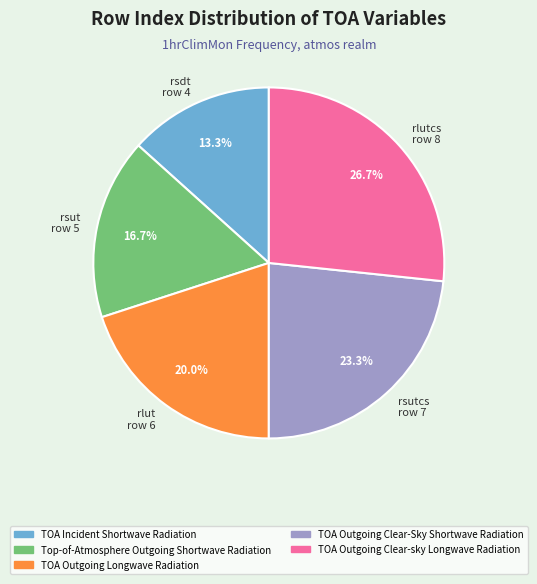

Rank the categories by value from highest to lowest.

TOA Outgoing Clear-sky Longwave Radiation, TOA Outgoing Clear-Sky Shortwave Radiation, TOA Outgoing Longwave Radiation, Top-of-Atmosphere Outgoing Shortwave Radiation, TOA Incident Shortwave Radiation